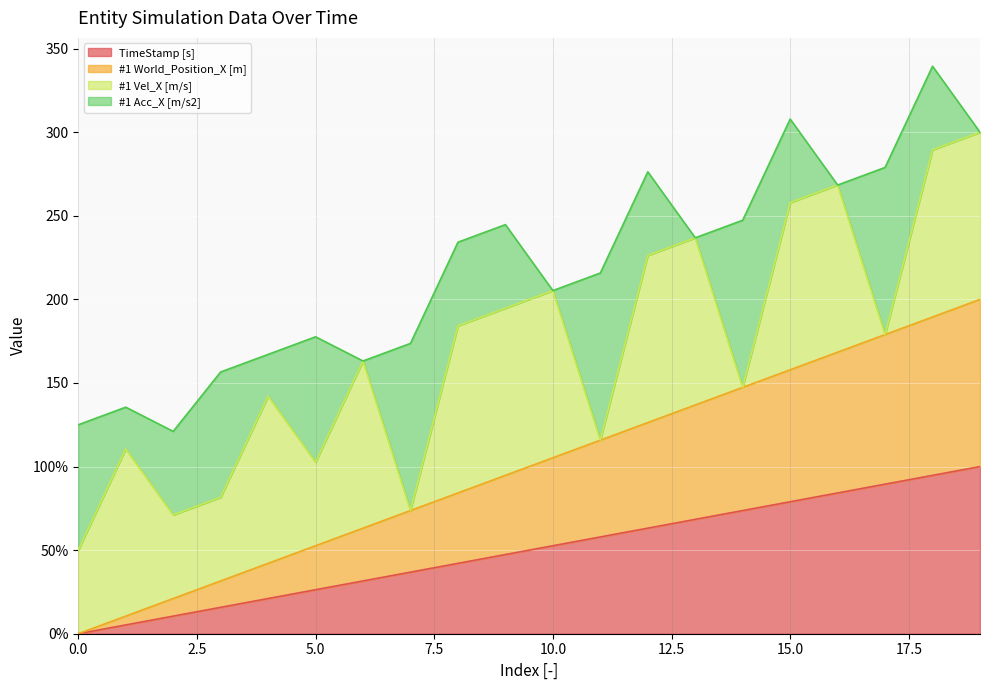

Does the chart display data point markers on the line(s)?

No